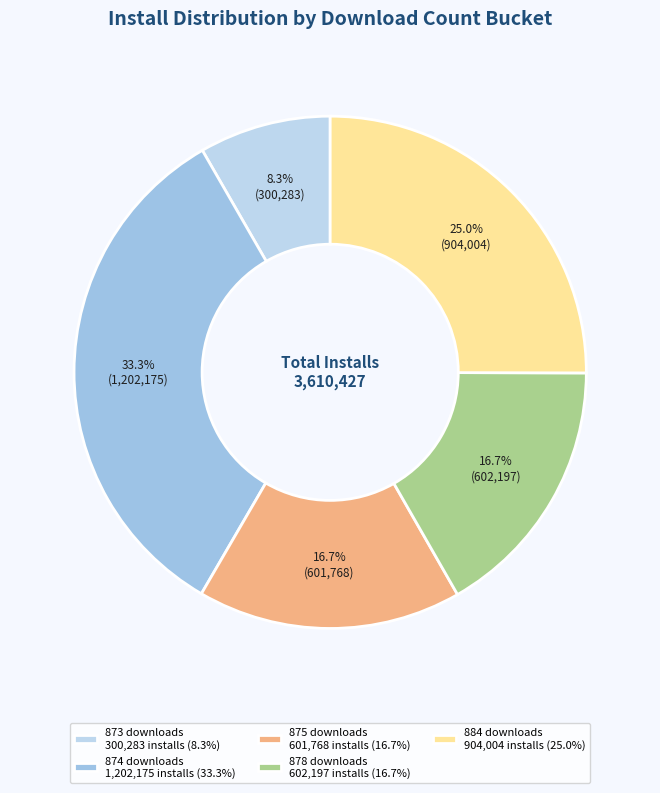

Count the number of slices in the pie.

5